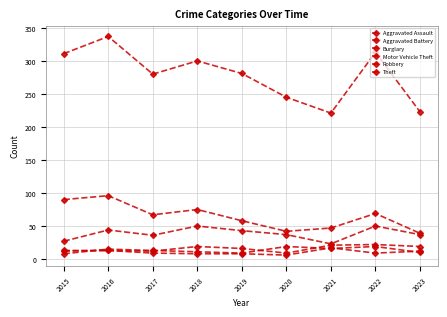

At how many categories does at least one series exceed 256?

6